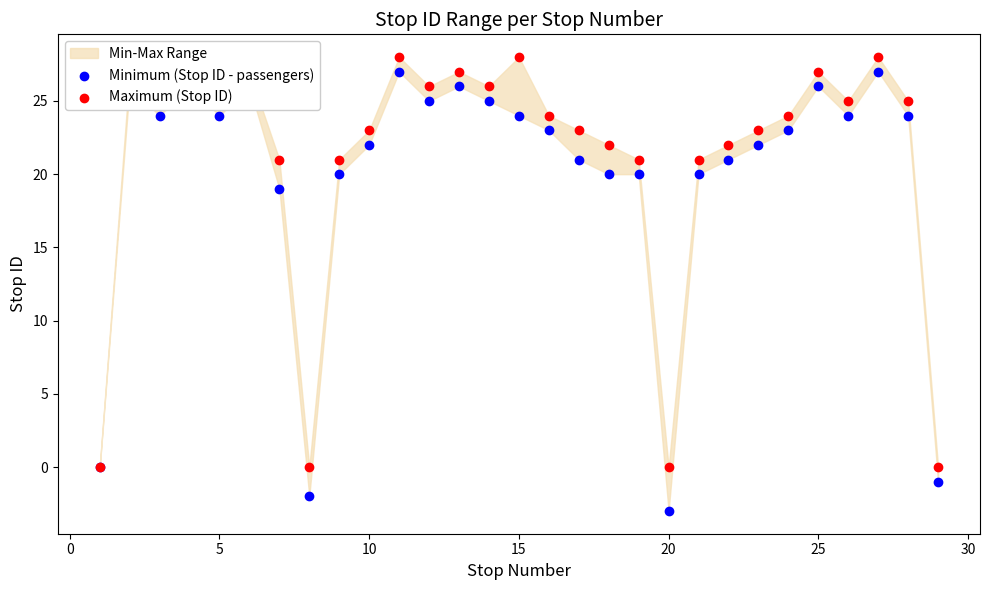

Which series has the largest Y range (max minus min)?

Minimum (Stop ID - passengers)